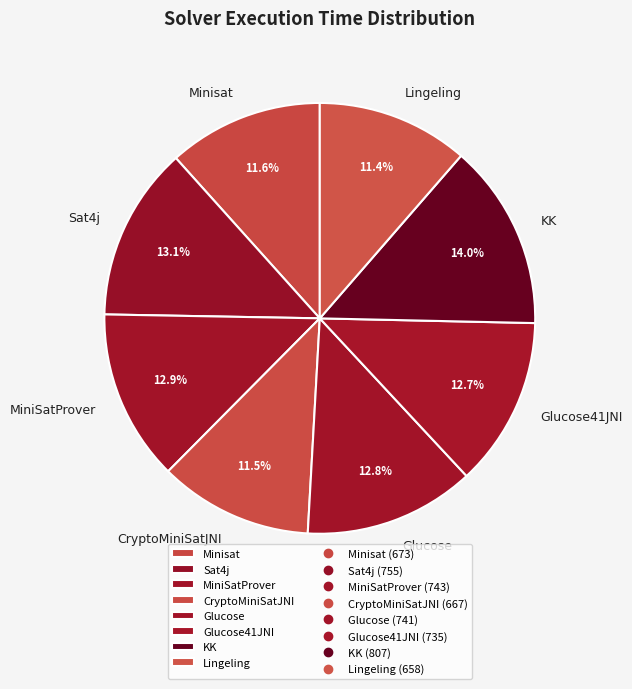

To the nearest percent, what percentage of the pie is Glucose41JNI?

13%